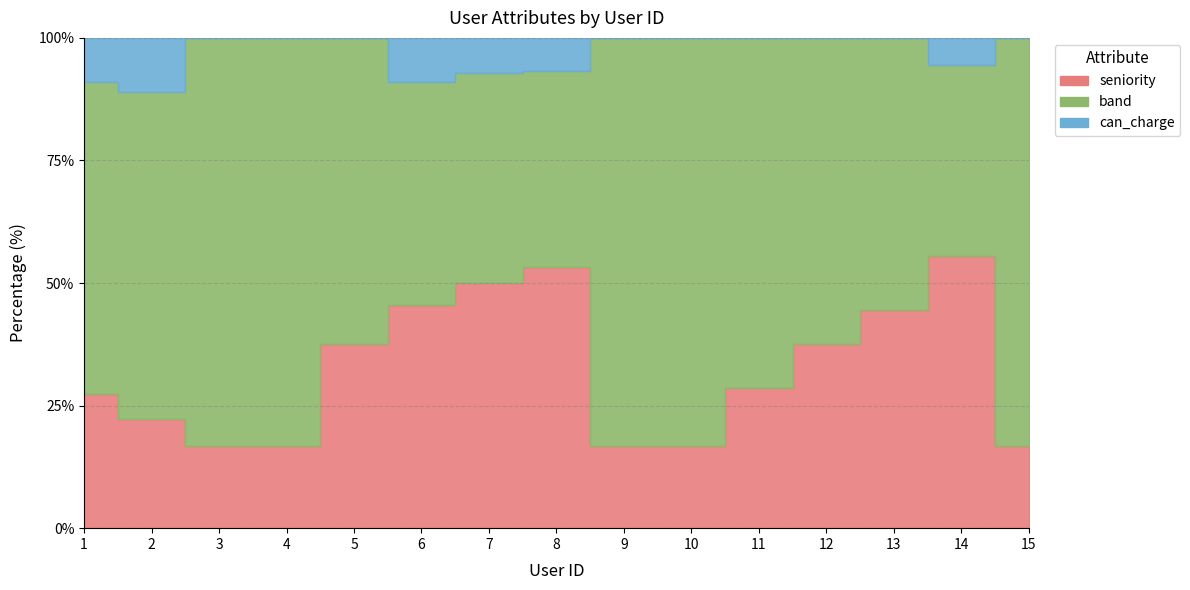

What is the total value across all series at 2?

9